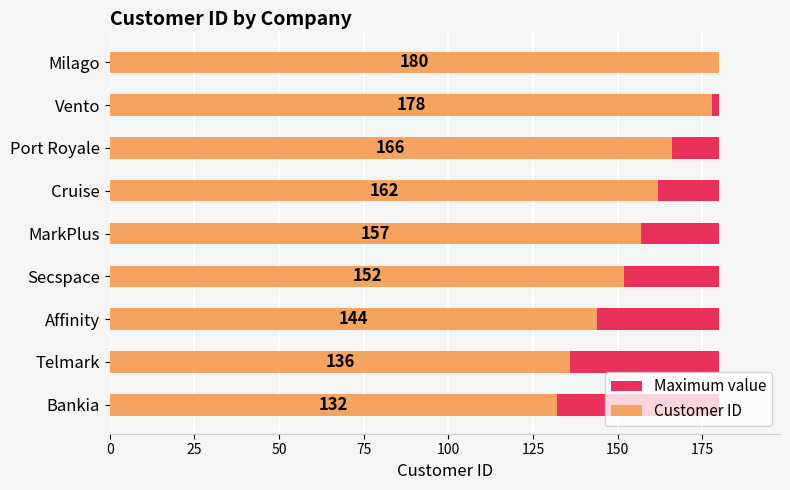

What are all the series names shown in the legend?

Maximum value, Customer ID